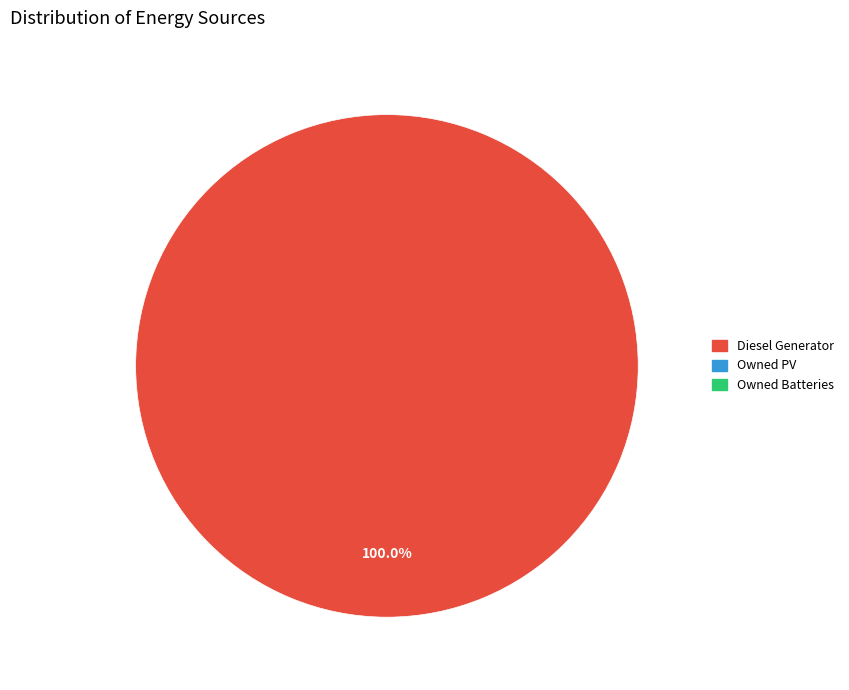

Does any single category account for the majority?

Yes